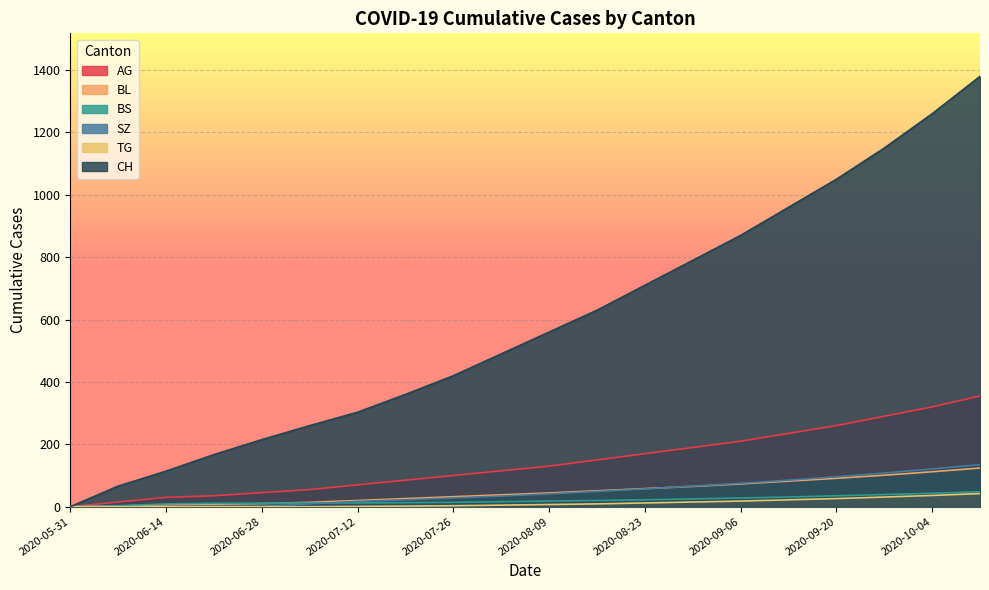

Which label corresponds to the smallest value in the chart?

2020-05-31